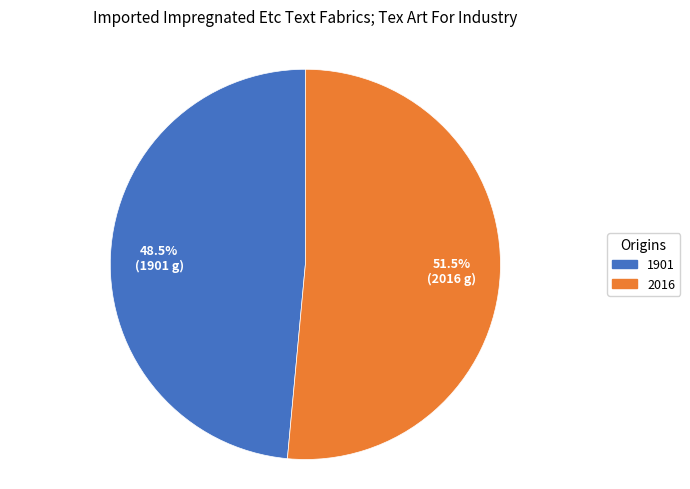

Between 2016 and 1901, which is larger?

2016